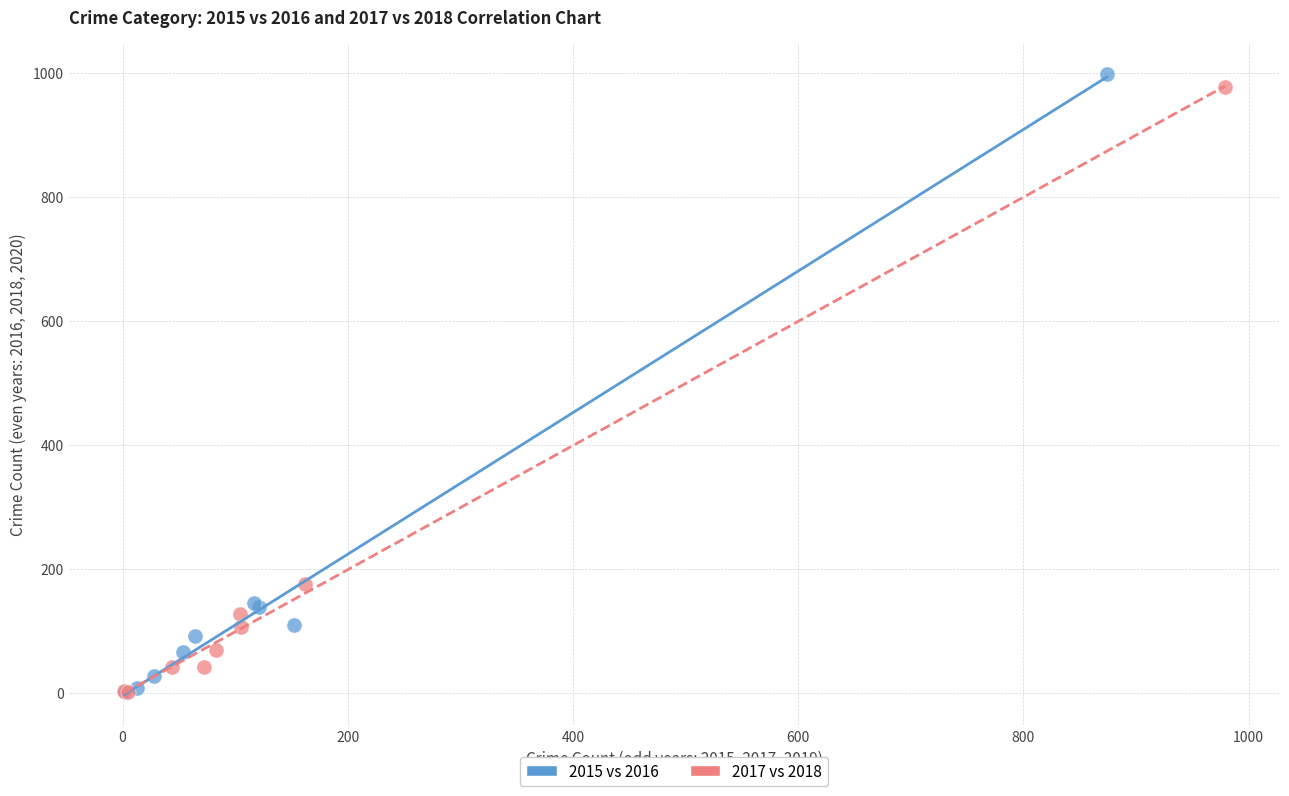

Which series reaches the maximum Y coordinate?

2015 vs 2016